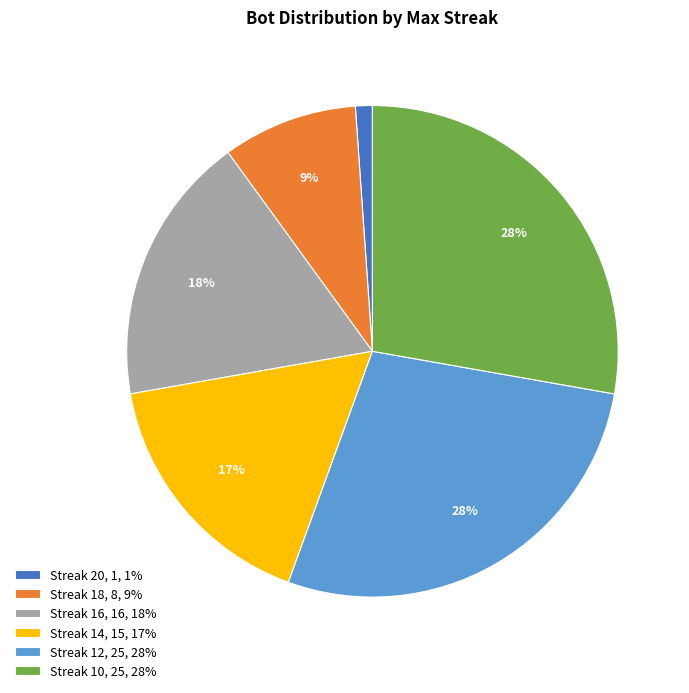

Is it true that Streak 10, 25, 28% is 28% of the pie?

True